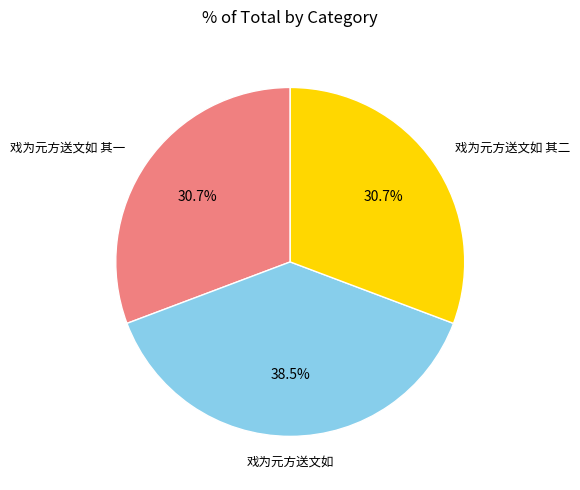

Is there a majority slice in this chart?

No